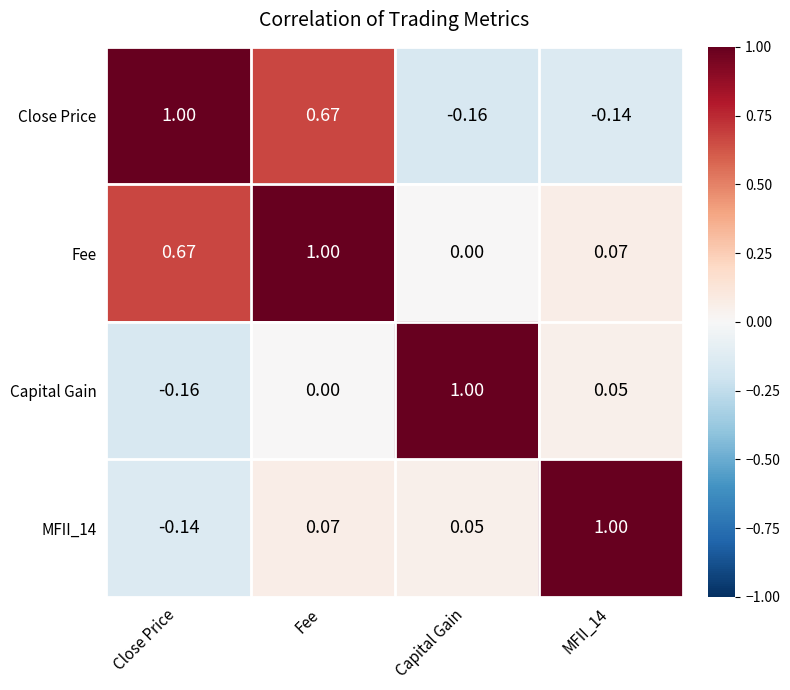

What is the total value across all series at Close Price?

1.4